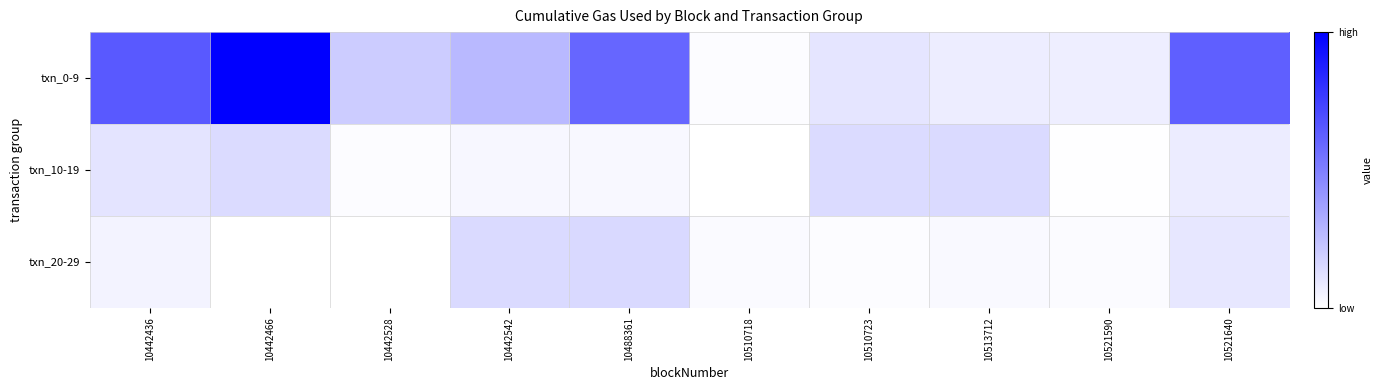

List the series in order of their peak value, highest first.

txn_0-9, txn_20-29, txn_10-19